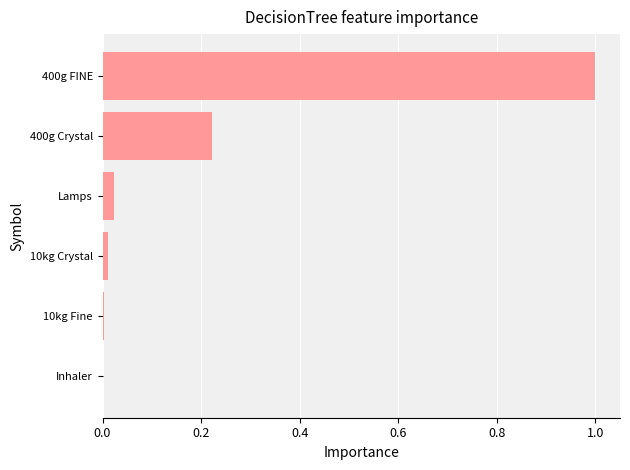

Is it true that the value at 400g FINE is 1.0?

True